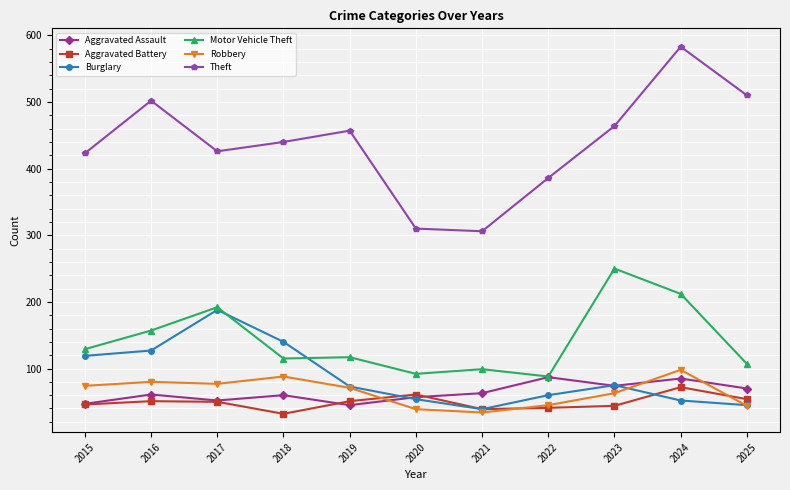

What is the maximum value shown in the chart?

583